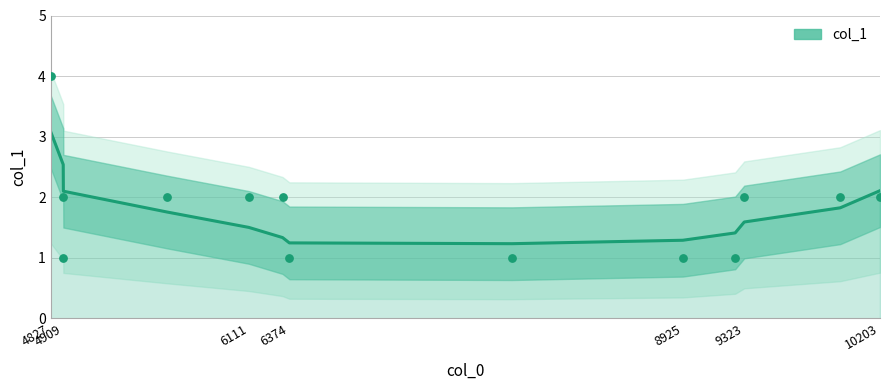

Which series has the largest total across all categories?

col_1 (smoothed)